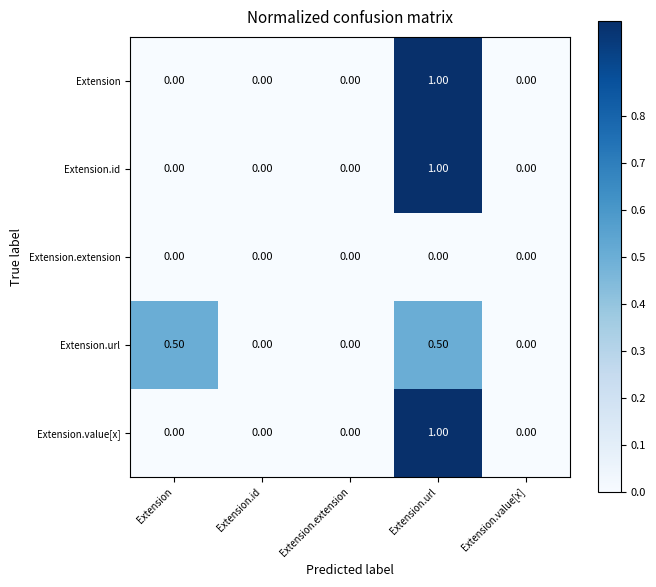

What is the difference between the maximum and minimum values in the Extension.value[x] series?

1.0